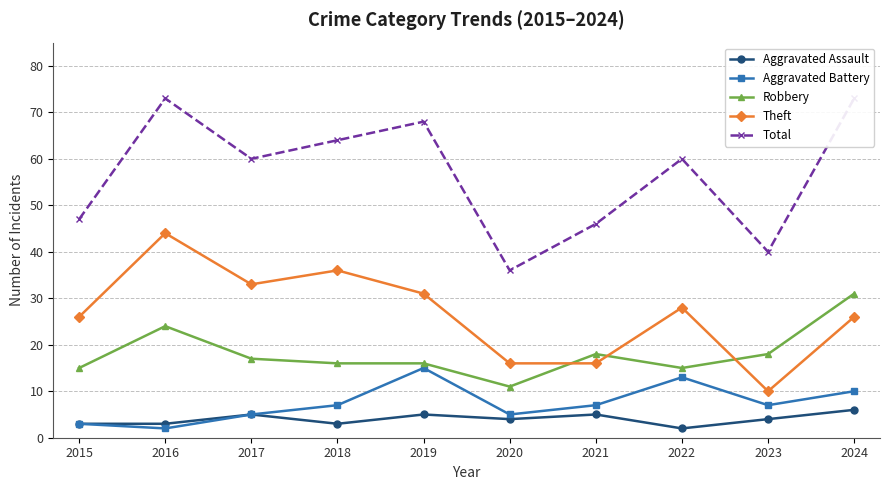

Which series changed the most between 2020 and 2021?

Total